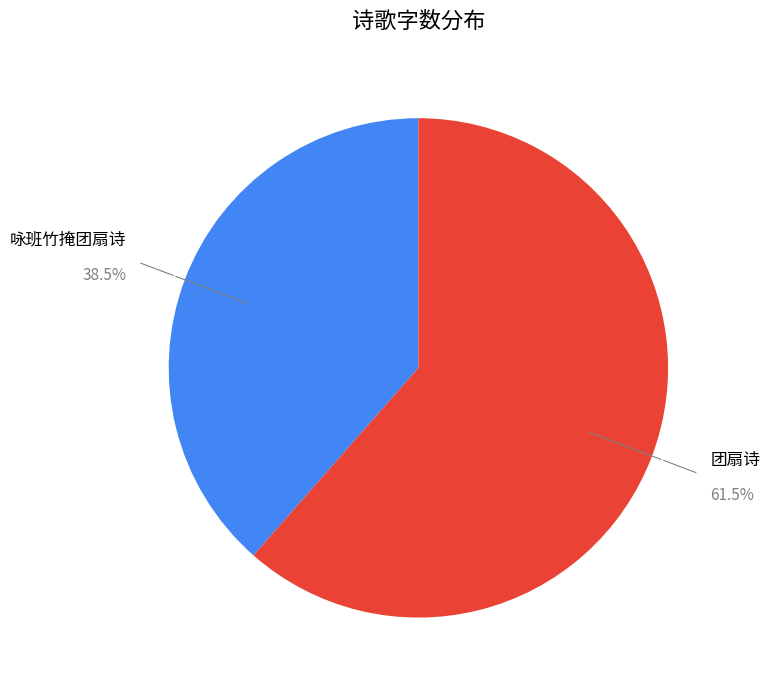

Between 咏班竹掩团扇诗 and 团扇诗, which is larger?

团扇诗